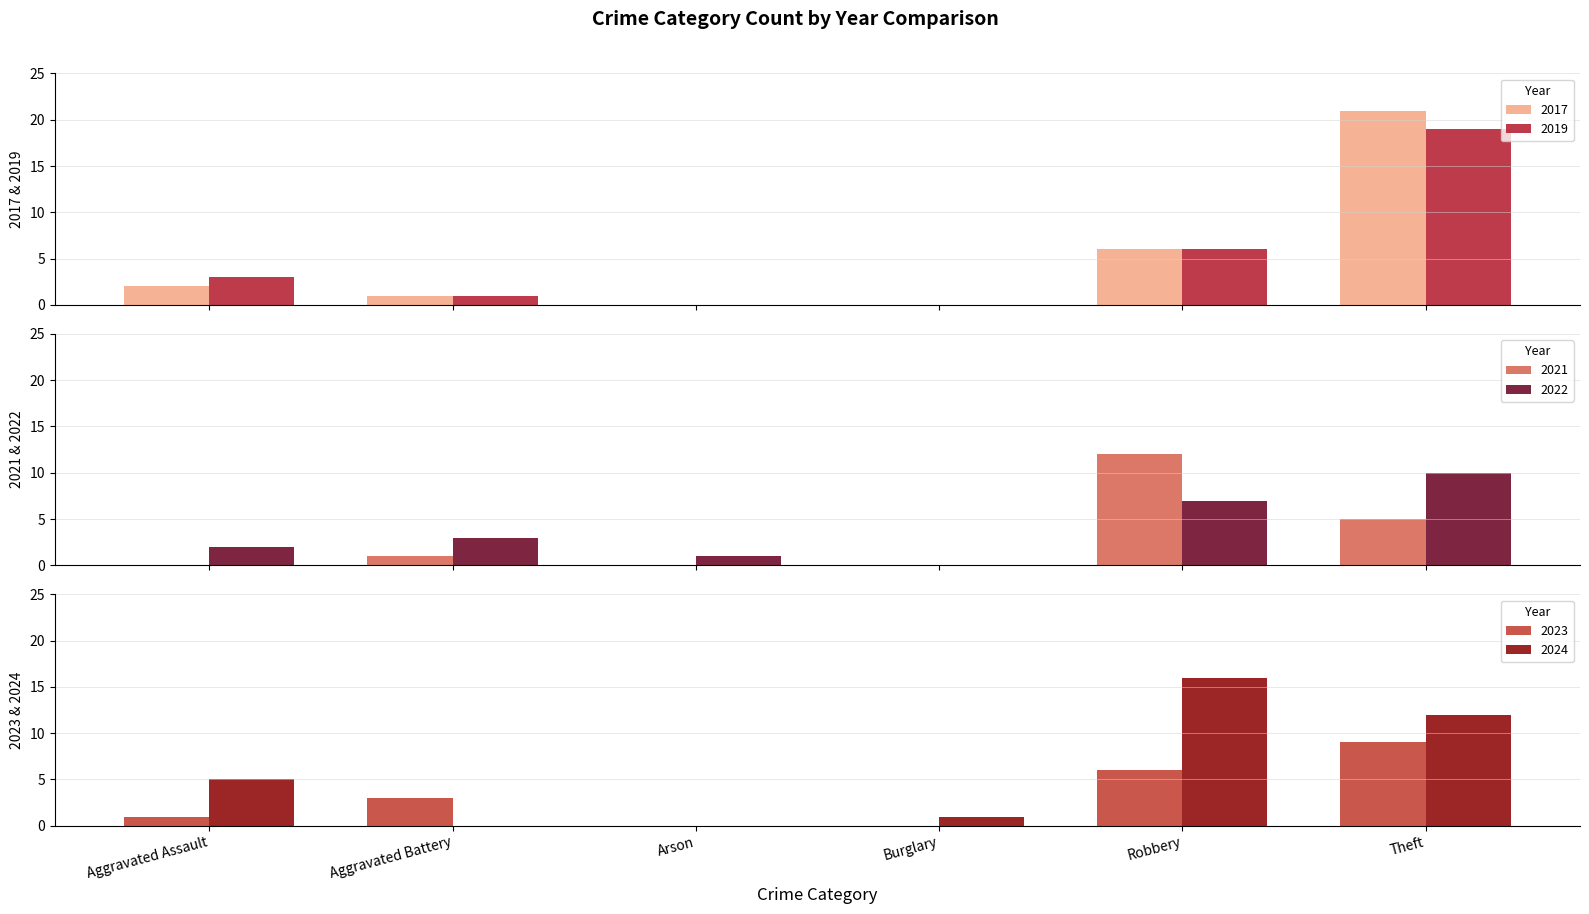

What is the spread (max minus min) of values at Arson?

1